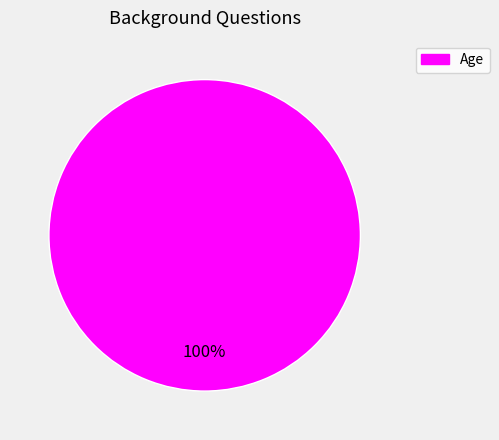

Is there any slice that represents more than half of the pie?

Yes